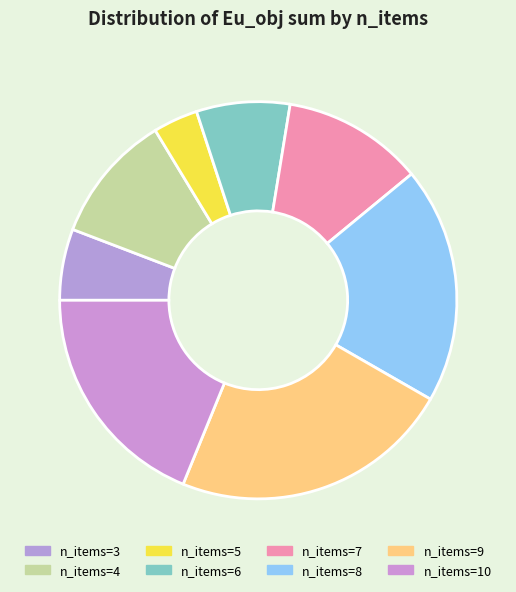

Is there any slice that represents more than half of the pie?

No